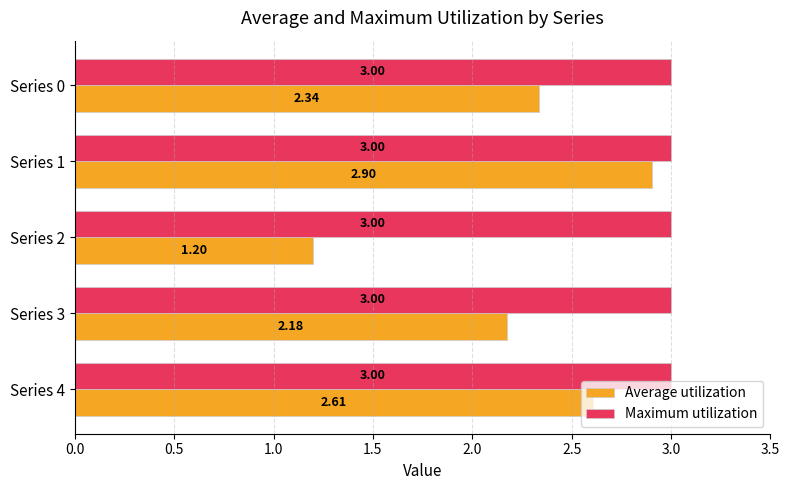

What is the sum of all Average utilization values?

11.2